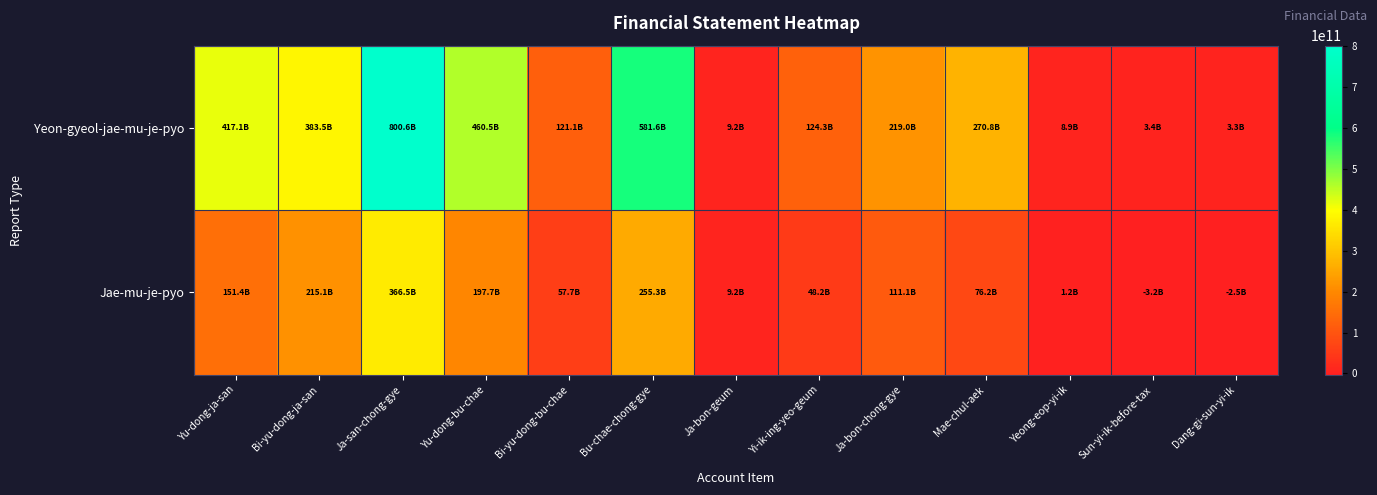

What is the total value across all series at Ja-bon-chong-gye?

330128668427